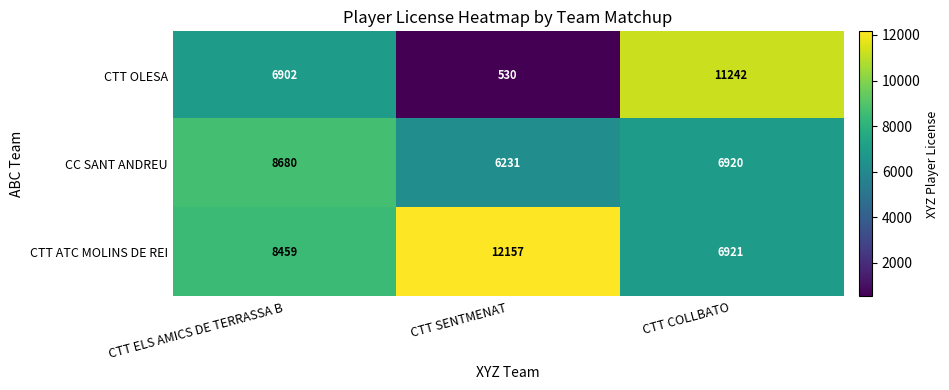

Which series has the largest total across all categories?

CTT ATC MOLINS DE REI